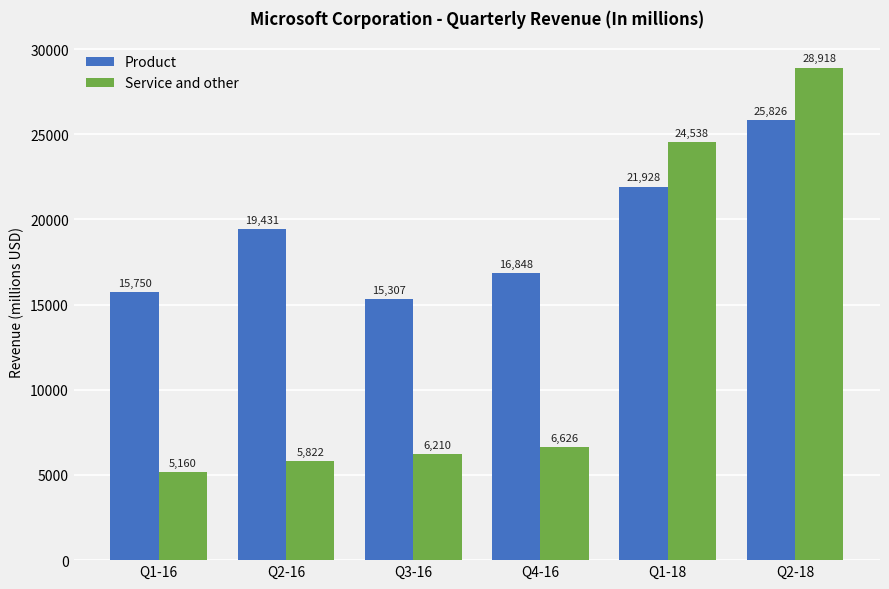

At Q2-18, list the series in order from largest to smallest.

Service and other, Product